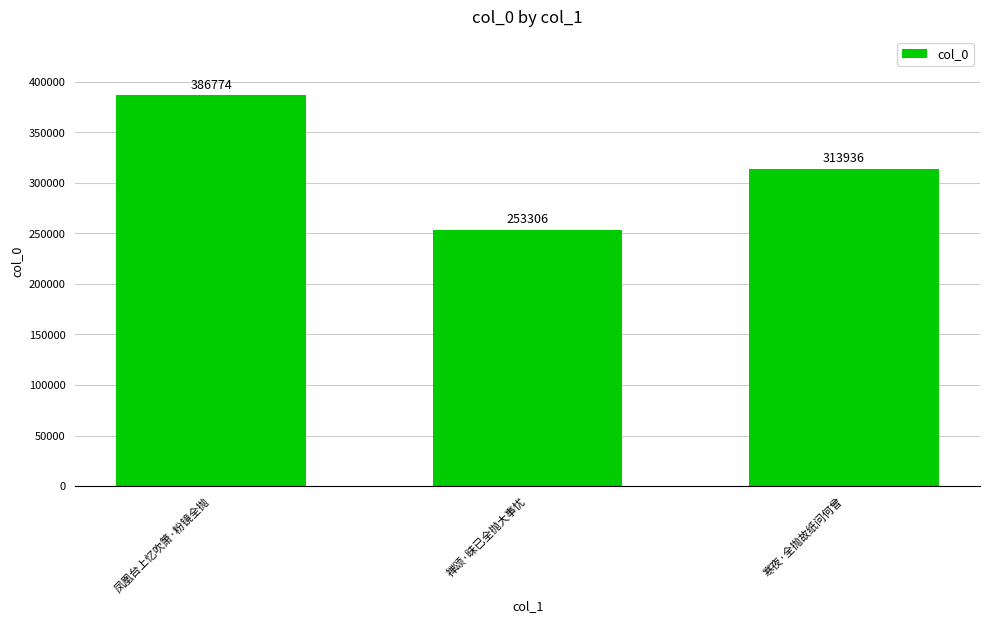

Reading right to left, extract all data points from this chart.

寒夜·全抛故纸问何曾=313936	禅颂·昧已全抛大事忧=253306	凤凰台上忆吹箫·粉镜全抛=386774